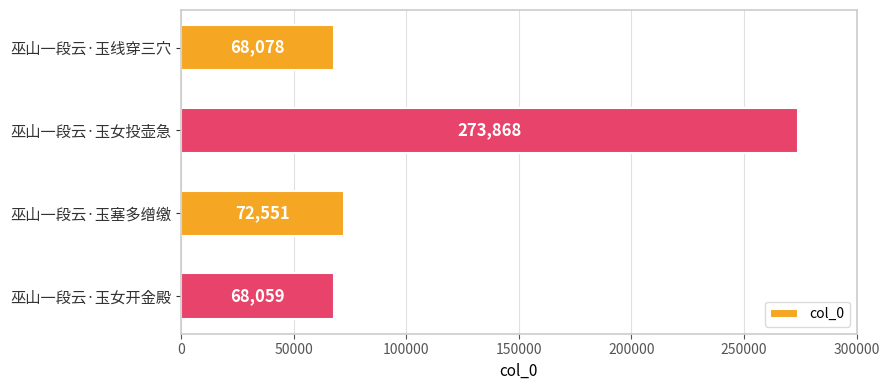

Are the bars horizontal?

Yes